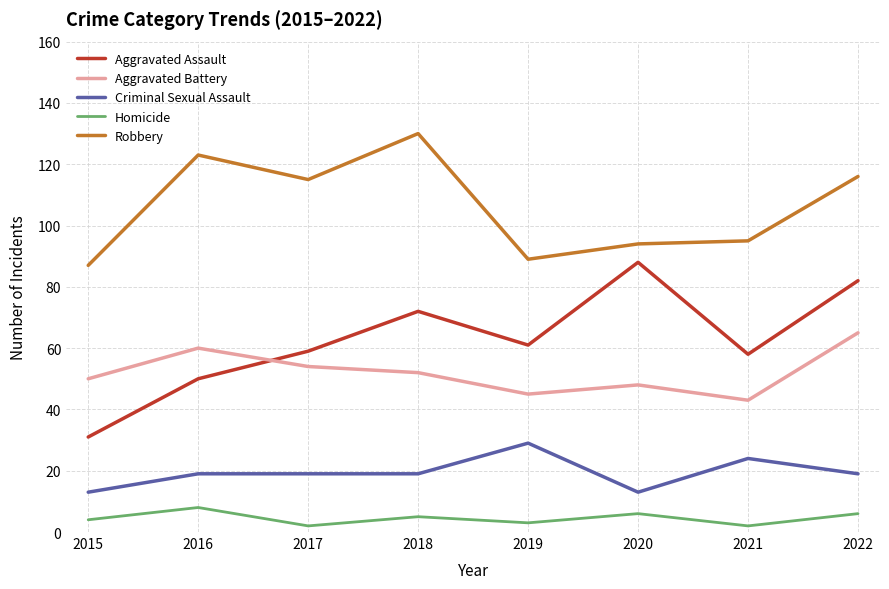

What is the approximate value of Robbery at 2016, to the nearest 10?

120